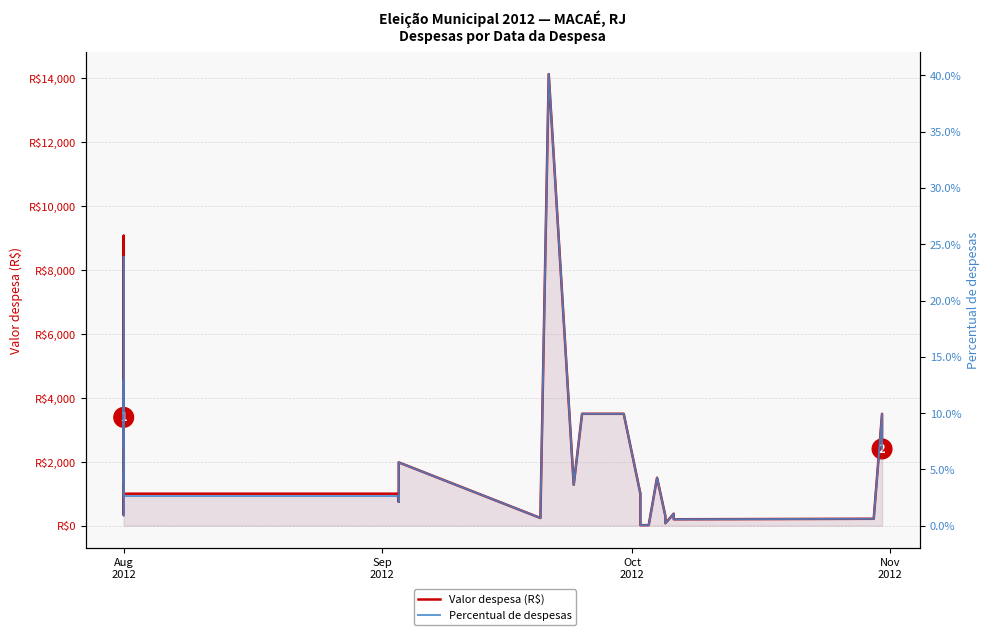

Which series has the widest spread of values?

Valor despesa (R$)